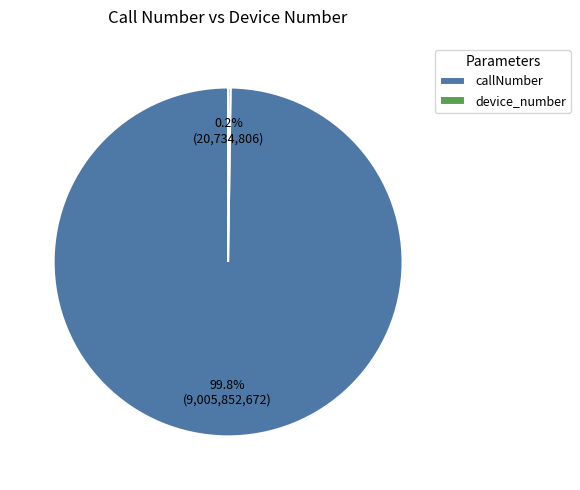

Which slice represents more than half of the pie?

callNumber